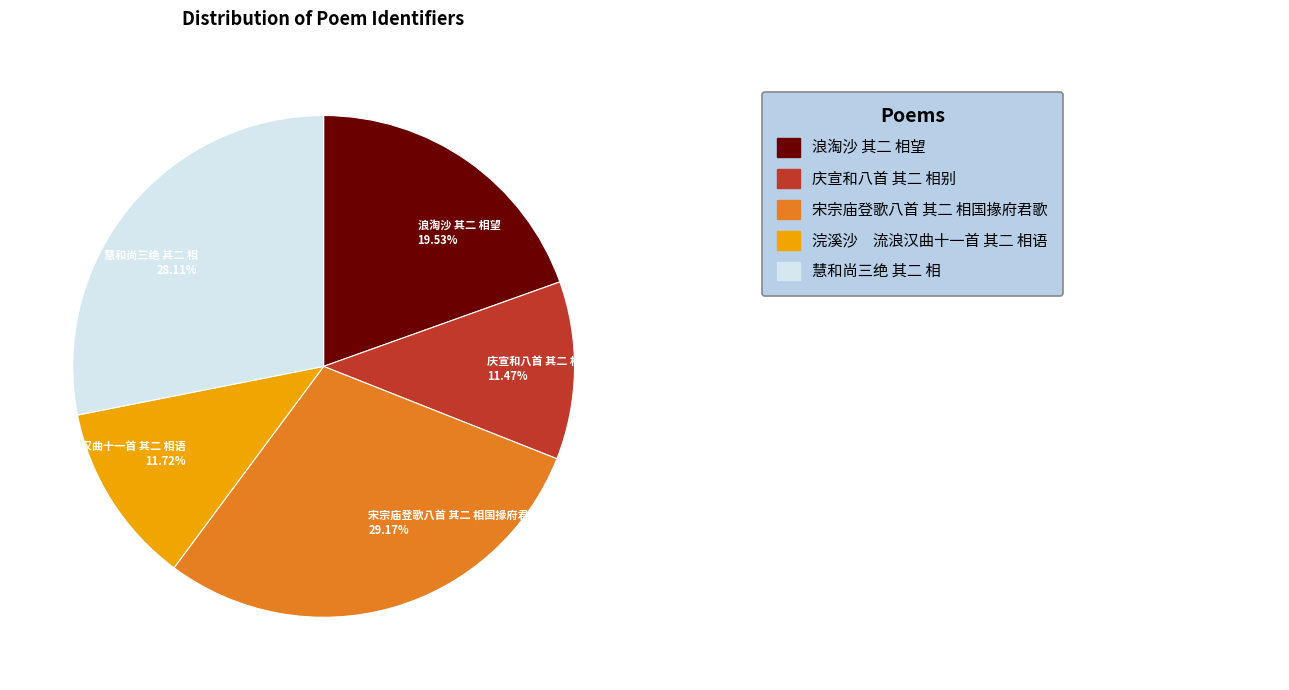

Approximately how many times larger is the value at 浣溪沙 流浪汉曲十一首 其二 相语 compared to 浪淘沙 其二 相望?

0.6